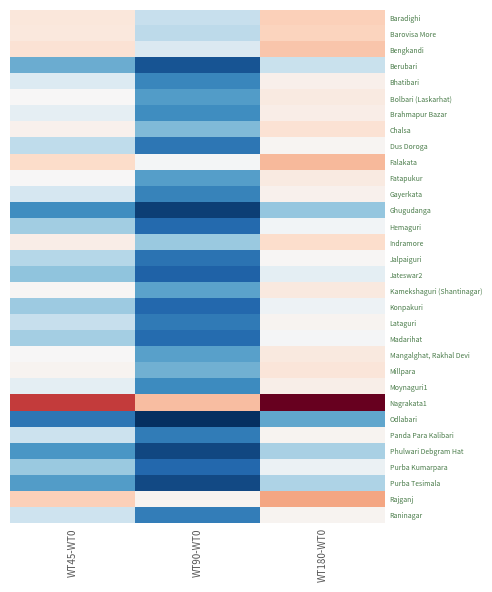

Reading left to right, transcribe all the data shown in this chart.

Baradighi: WT45-WT0=4.5	WT90-WT0=2.7	WT180-WT0=5.8
Barovisa More: WT45-WT0=4.4	WT90-WT0=2.6	WT180-WT0=5.7
Bengkandi: WT45-WT0=4.8	WT90-WT0=2.9	WT180-WT0=6.3
Berubari: WT45-WT0=2.1	WT90-WT0=1.2	WT180-WT0=2.7
Bhatibari: WT45-WT0=2.9	WT90-WT0=1.7	WT180-WT0=3.8
Bolbari (Laskarhat): WT45-WT0=3.2	WT90-WT0=1.9	WT180-WT0=4.2
Brahmapur Bazar: WT45-WT0=3.0	WT90-WT0=1.8	WT180-WT0=3.9
Chalsa: WT45-WT0=3.7	WT90-WT0=2.2	WT180-WT0=4.8
Dus Doroga: WT45-WT0=2.6	WT90-WT0=1.6	WT180-WT0=3.4
Falakata: WT45-WT0=5.3	WT90-WT0=3.2	WT180-WT0=6.9
Fatapukur: WT45-WT0=3.3	WT90-WT0=2.0	WT180-WT0=4.2
Gayerkata: WT45-WT0=2.8	WT90-WT0=1.7	WT180-WT0=3.7
Ghugudanga: WT45-WT0=1.8	WT90-WT0=1.1	WT180-WT0=2.3
Hemaguri: WT45-WT0=2.4	WT90-WT0=1.5	WT180-WT0=3.1
Indramore: WT45-WT0=4.0	WT90-WT0=2.4	WT180-WT0=5.1
Jalpaiguri: WT45-WT0=2.6	WT90-WT0=1.5	WT180-WT0=3.3
Jateswar2: WT45-WT0=2.3	WT90-WT0=1.4	WT180-WT0=3.0
Kamekshaguri (Shantinagar): WT45-WT0=3.3	WT90-WT0=2.0	WT180-WT0=4.3
Konpakuri: WT45-WT0=2.4	WT90-WT0=1.4	WT180-WT0=3.1
Lataguri: WT45-WT0=2.7	WT90-WT0=1.6	WT180-WT0=3.5
Madarihat: WT45-WT0=2.5	WT90-WT0=1.5	WT180-WT0=3.2
Mangalghat, Rakhal Devi: WT45-WT0=3.3	WT90-WT0=2.0	WT180-WT0=4.3
Millpara: WT45-WT0=3.5	WT90-WT0=2.1	WT180-WT0=4.6
Moynaguri1: WT45-WT0=3.0	WT90-WT0=1.8	WT180-WT0=3.9
Nagrakata1: WT45-WT0=11.0	WT90-WT0=6.6	WT180-WT0=14.3
Odlabari: WT45-WT0=1.6	WT90-WT0=0.9	WT180-WT0=2.0
Panda Para Kalibari: WT45-WT0=2.7	WT90-WT0=1.6	WT180-WT0=3.5
Phulwari Debgram Hat: WT45-WT0=1.9	WT90-WT0=1.1	WT180-WT0=2.5
Purba Kumarpara: WT45-WT0=2.4	WT90-WT0=1.4	WT180-WT0=3.1
Purba Tesimala: WT45-WT0=1.9	WT90-WT0=1.2	WT180-WT0=2.5
Rajganj: WT45-WT0=5.8	WT90-WT0=3.5	WT180-WT0=7.6
Raninagar: WT45-WT0=2.7	WT90-WT0=1.6	WT180-WT0=3.6